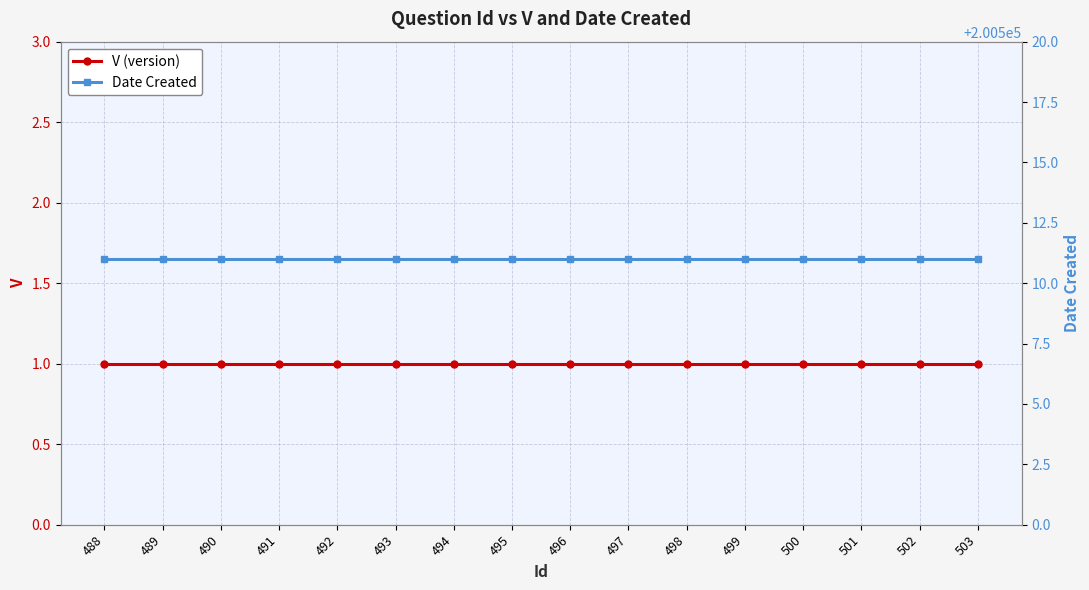

What is the difference between the highest and lowest values at 492?

200510